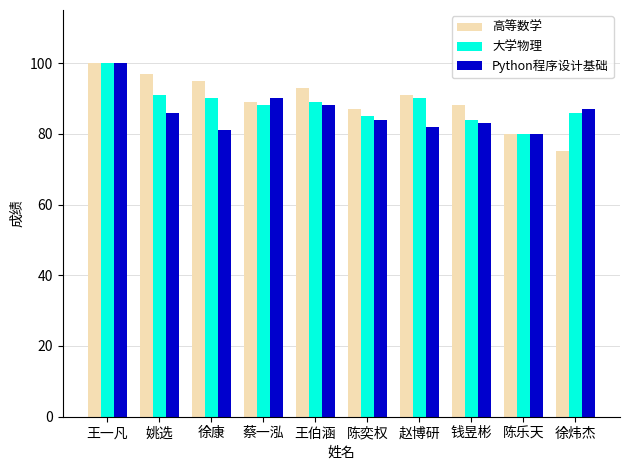

What position from the left is 王伯涵?

5